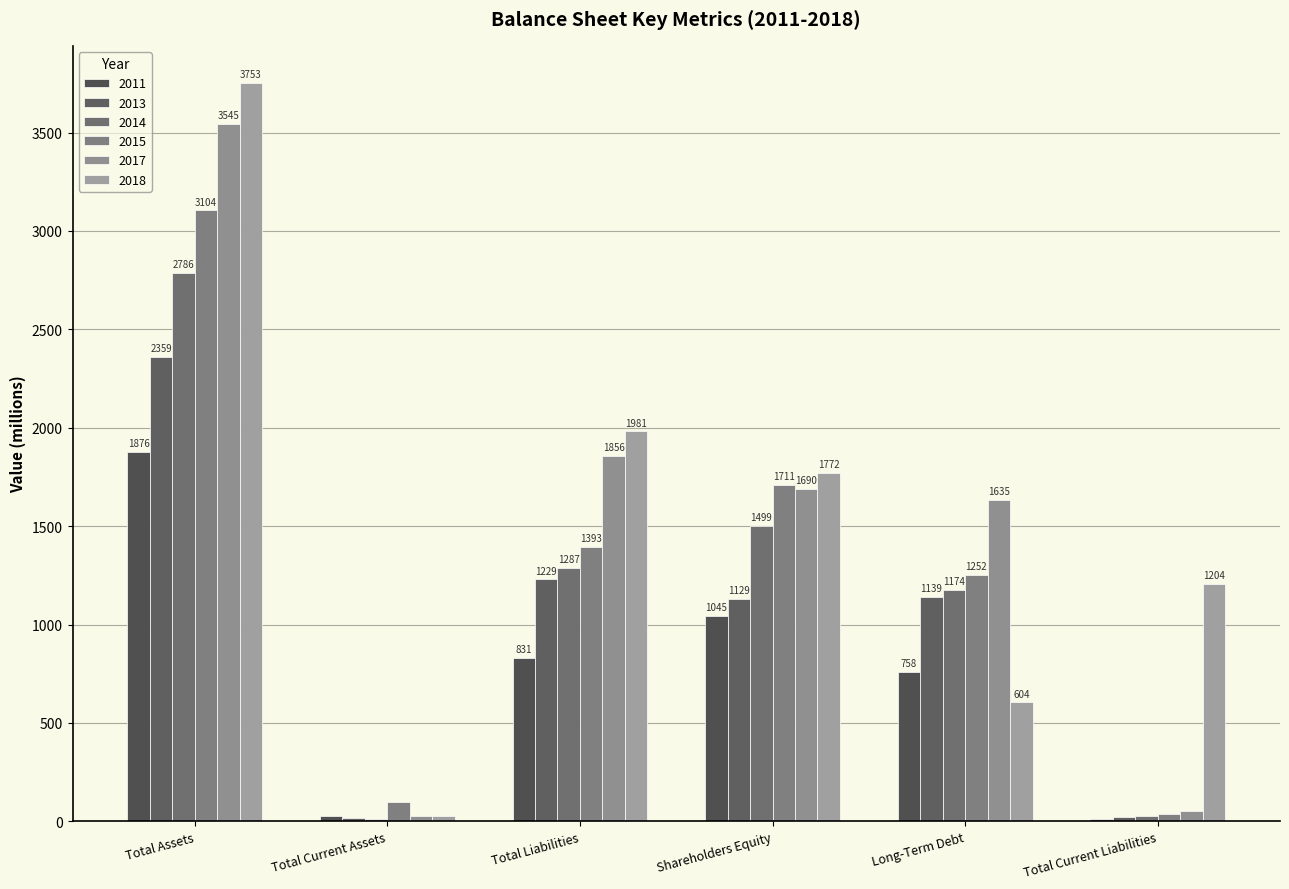

Reading right to left, extract all data points from this chart.

2011: Total Current Liabilities=11	Long-Term Debt=758	Shareholders Equity=1045	Total Liabilities=831	Total Current Assets=27	Total Assets=1876
2013: Total Current Liabilities=20	Long-Term Debt=1139	Shareholders Equity=1129	Total Liabilities=1229	Total Current Assets=15	Total Assets=2359
2014: Total Current Liabilities=28	Long-Term Debt=1174	Shareholders Equity=1499	Total Liabilities=1287	Total Current Assets=14	Total Assets=2786
2015: Total Current Liabilities=39	Long-Term Debt=1252	Shareholders Equity=1711	Total Liabilities=1393	Total Current Assets=96	Total Assets=3104
2017: Total Current Liabilities=55	Long-Term Debt=1635	Shareholders Equity=1690	Total Liabilities=1856	Total Current Assets=28	Total Assets=3545
2018: Total Current Liabilities=1204	Long-Term Debt=604	Shareholders Equity=1772	Total Liabilities=1981	Total Current Assets=29	Total Assets=3753